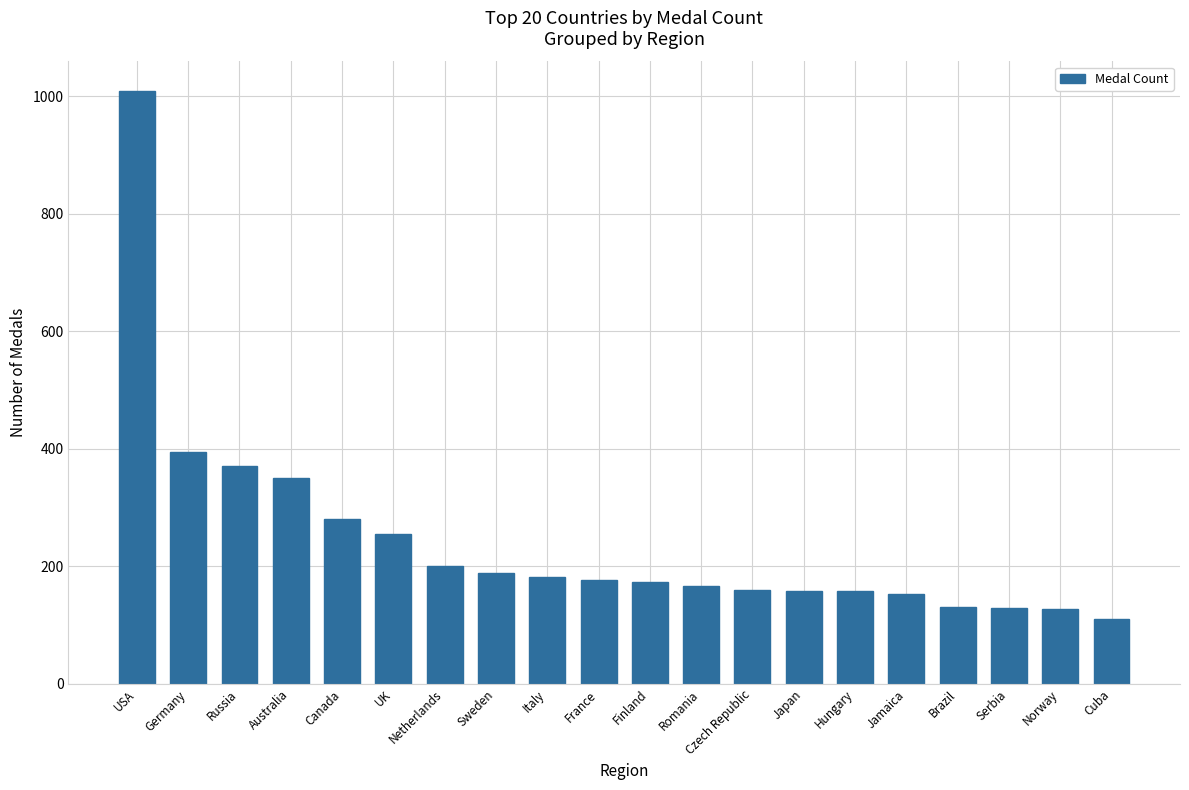

What is the value of the 4th bar from the left?

351